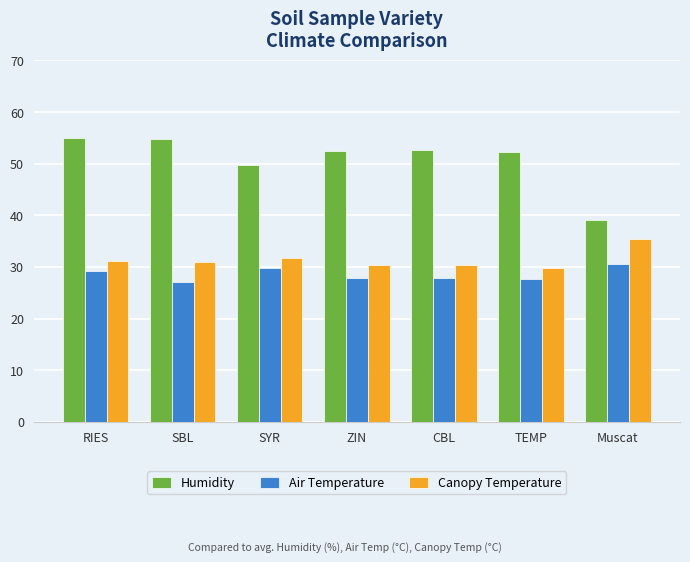

What is the label of the 6th bar from the left?

TEMP